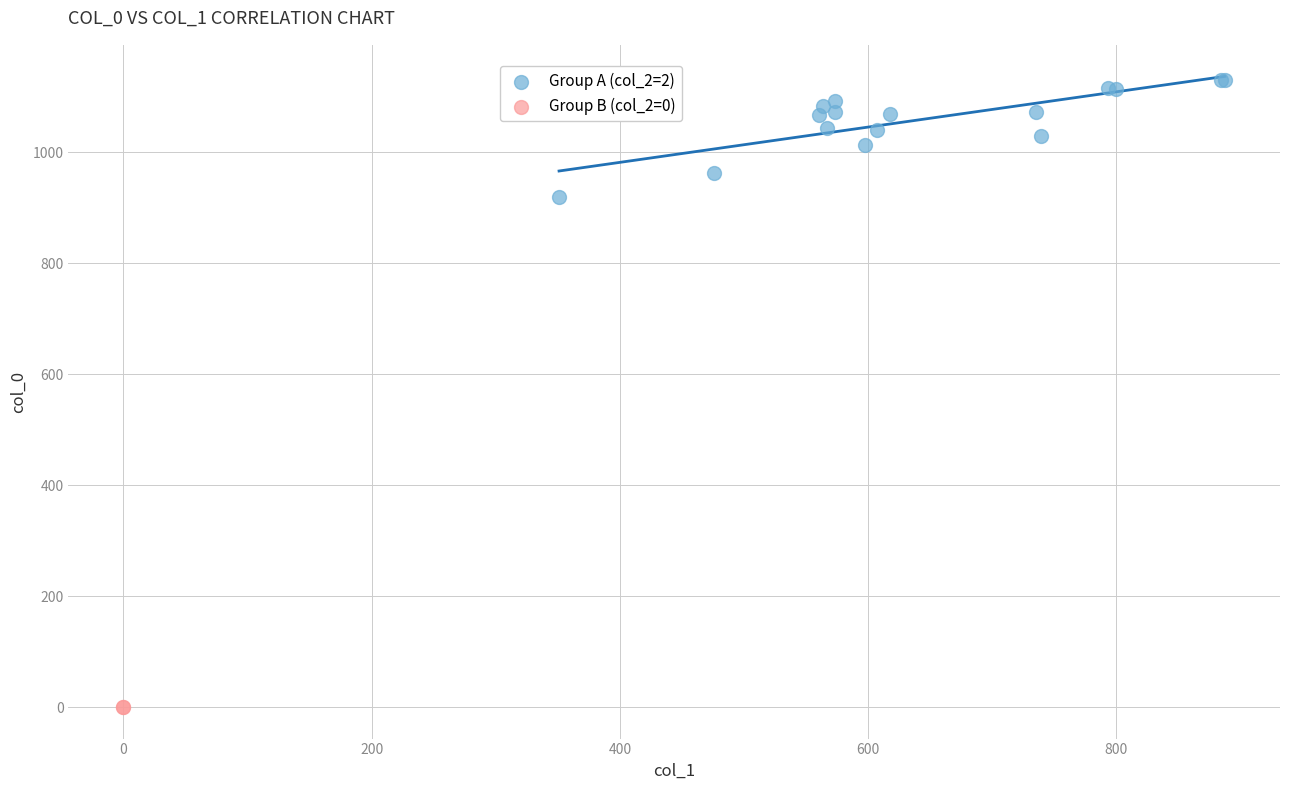

Which series reaches the minimum Y coordinate?

Group B (col_2=0)